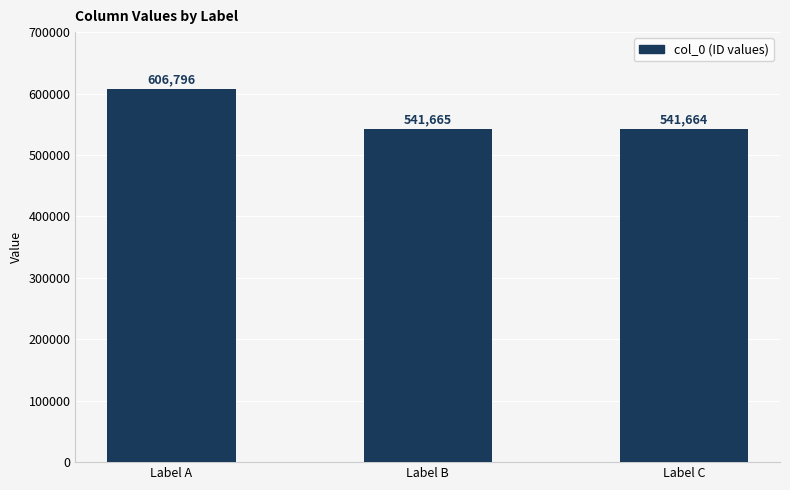

What is the average value?

563375